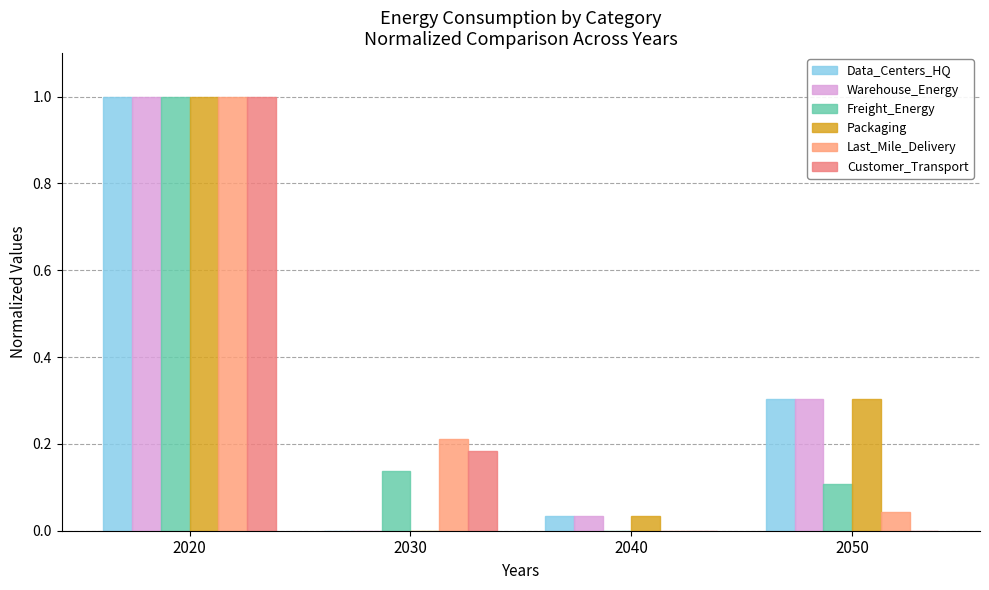

Which series changed the most between 2020 and 2040?

Freight_Energy